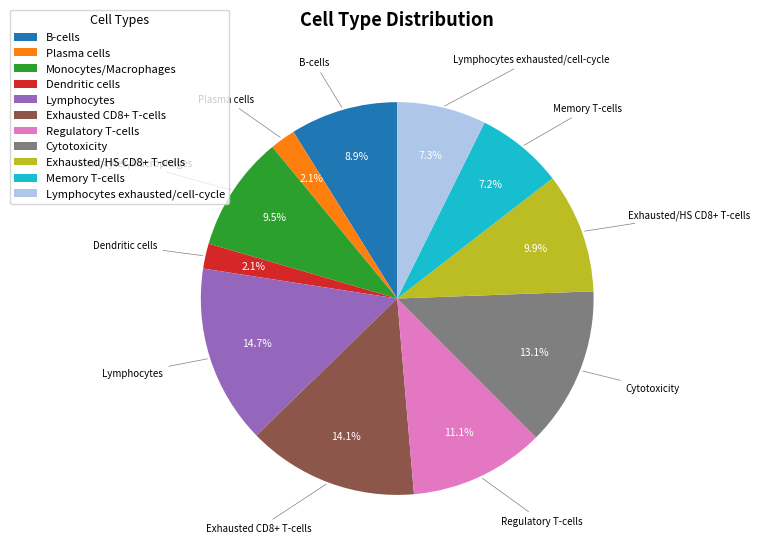

Which slice is the largest?

Lymphocytes